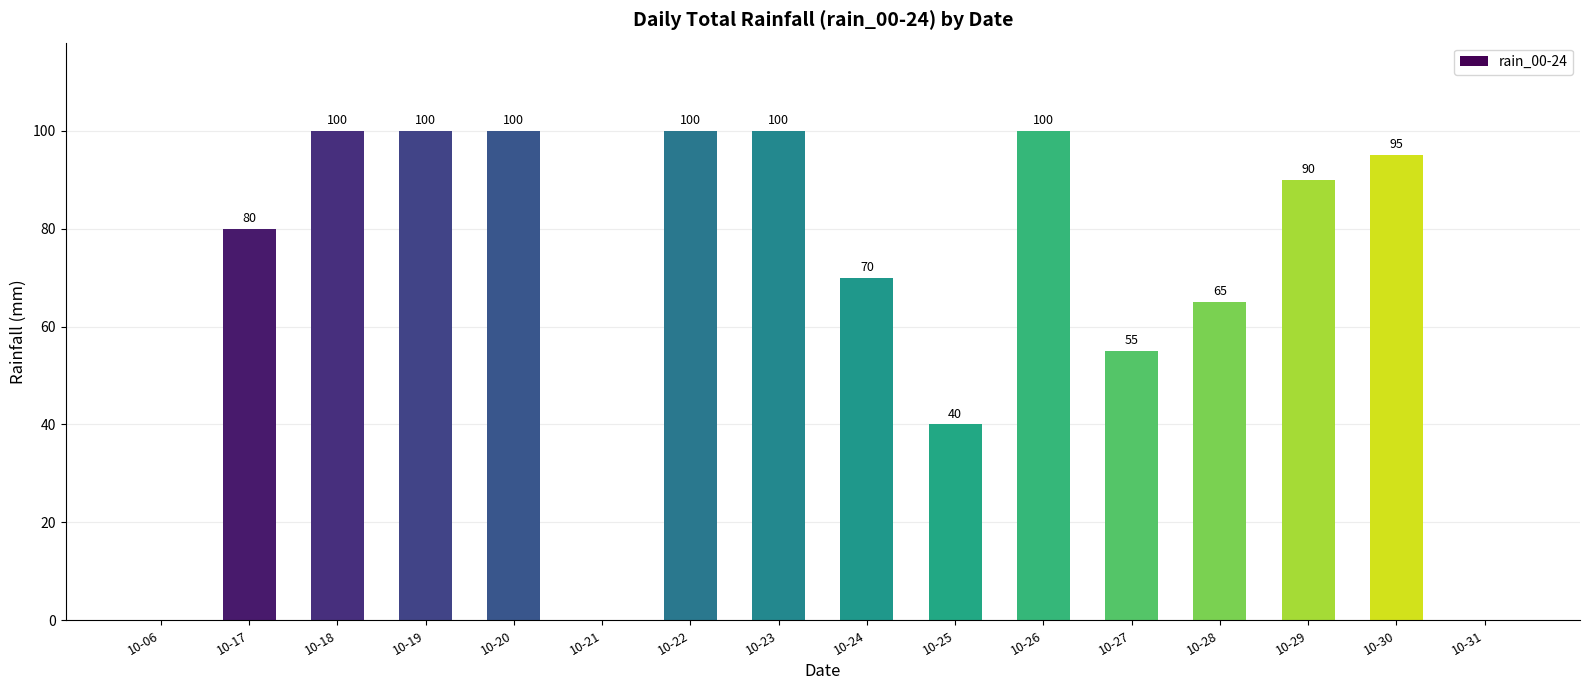

What is the greatest value displayed?

100